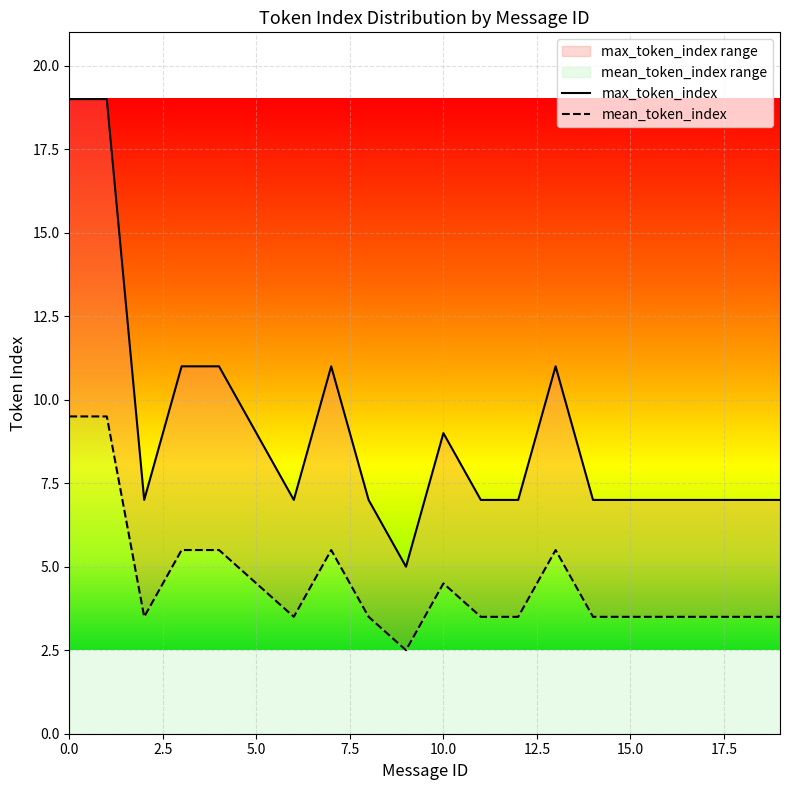

Reading left to right, what are all the values shown in this chart?

max_token_index: 19.0	19.0	7.0	11.0	11.0	9.0	7.0	11.0	7.0	5.0	9.0	7.0	7.0	11.0	7.0	7.0	7.0	7.0	7.0	7.0
mean_token_index: 9.5	9.5	3.5	5.5	5.5	4.5	3.5	5.5	3.5	2.5	4.5	3.5	3.5	5.5	3.5	3.5	3.5	3.5	3.5	3.5